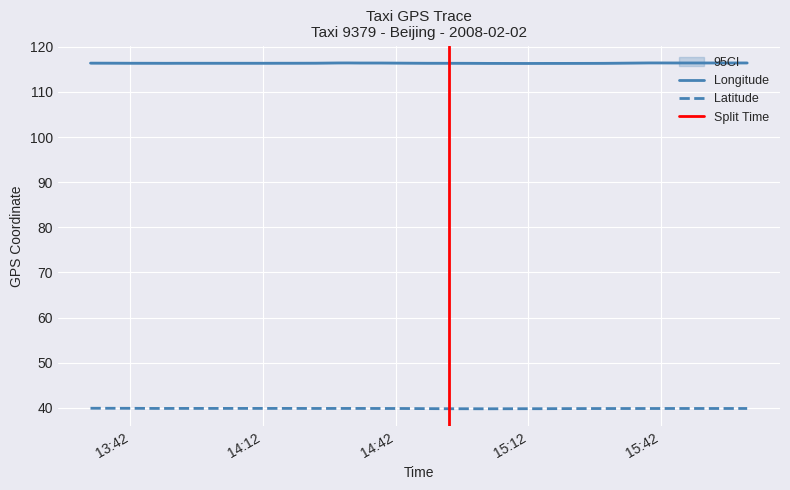

True or false: Longitude and Latitude intersect in this chart.

False